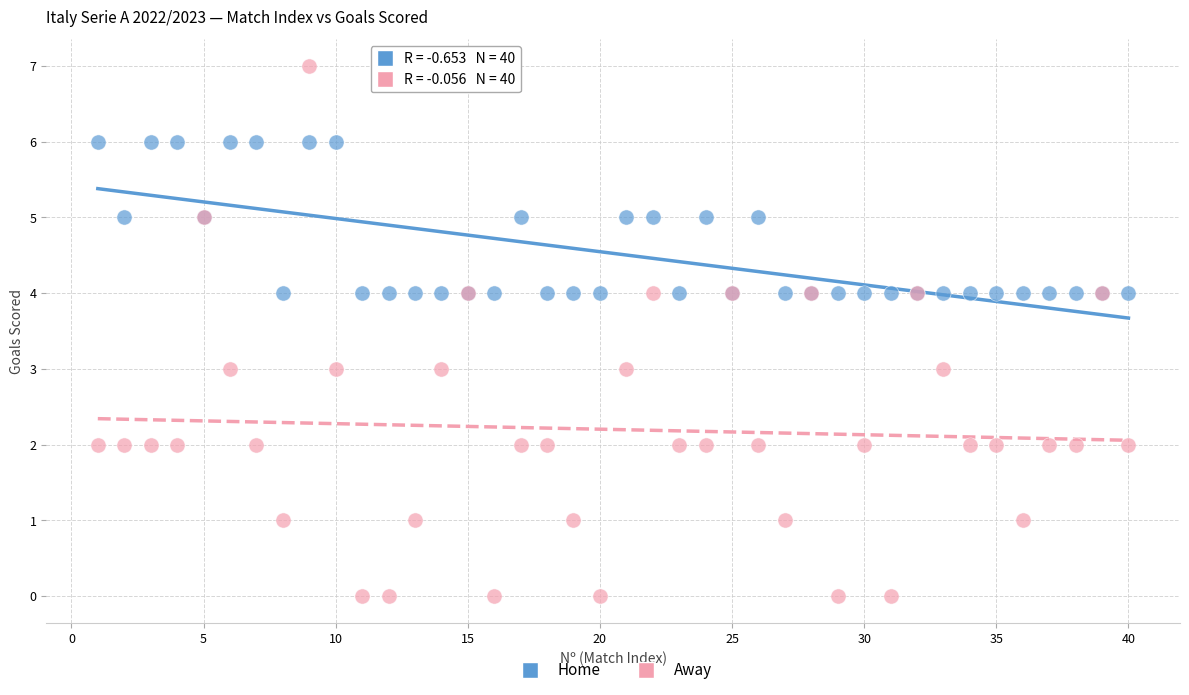

Which series reaches the maximum Y coordinate?

Away